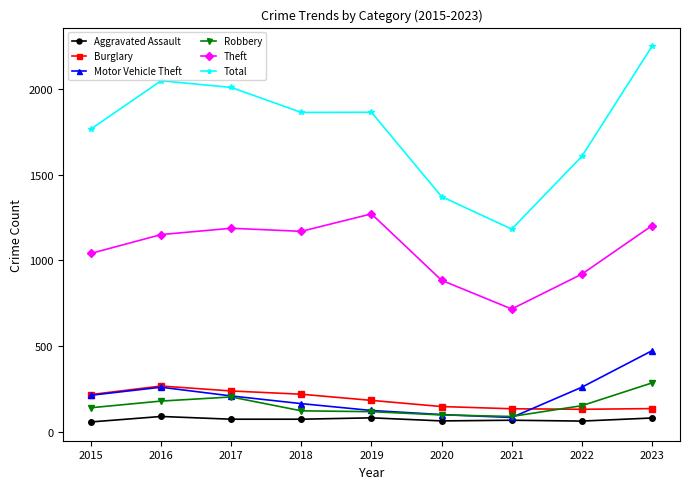

What is the value of the Burglary point at the 9th from the left?

134